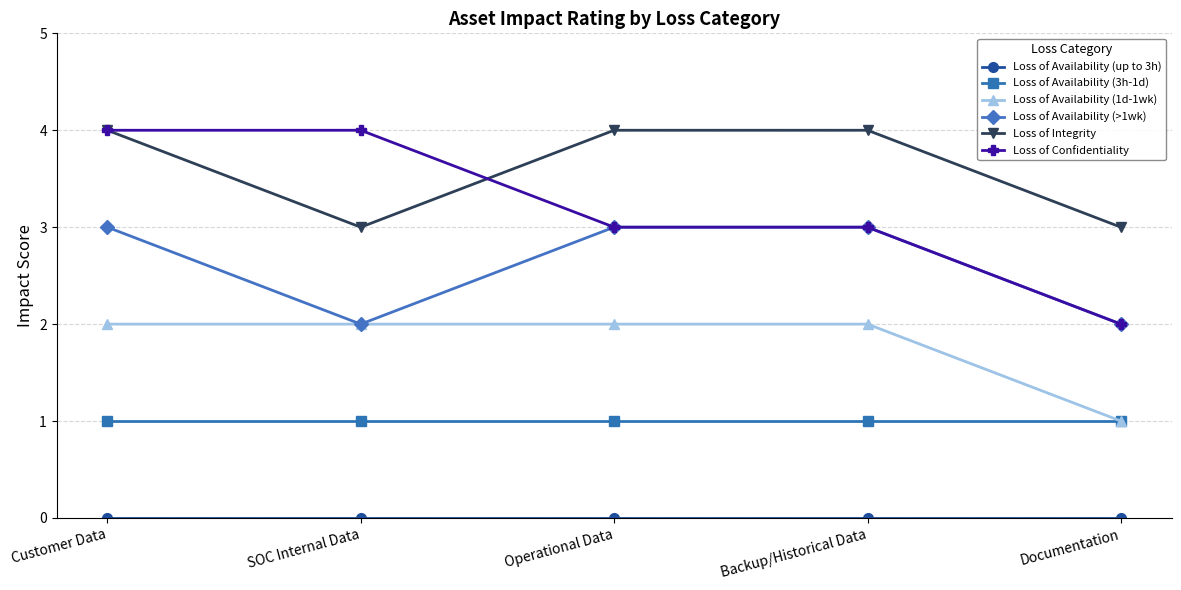

How many series are shown in this chart?

6